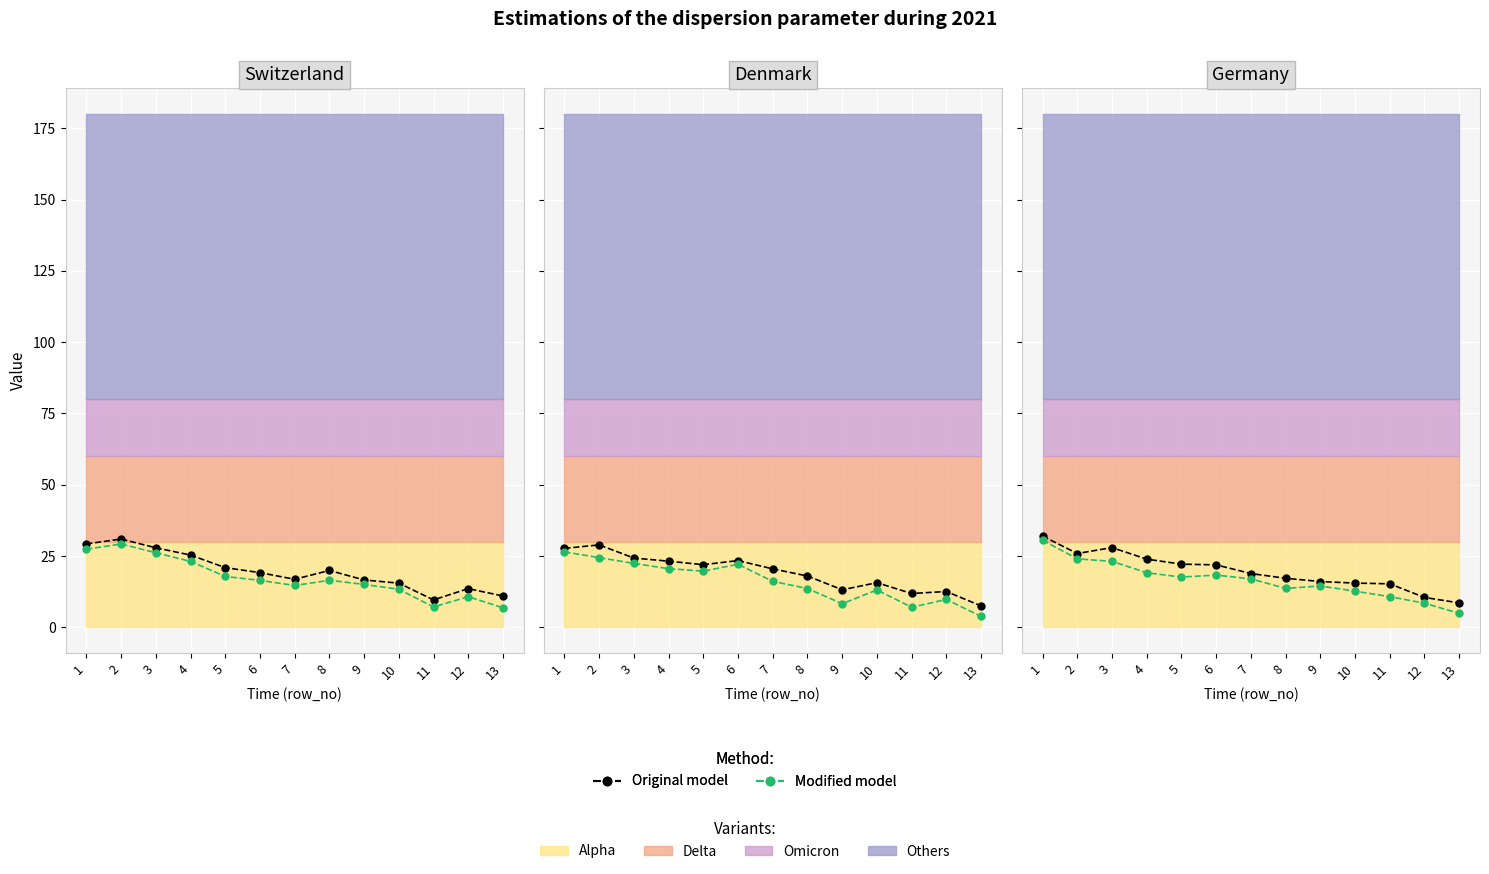

Where is the first local minimum for Original model?

2